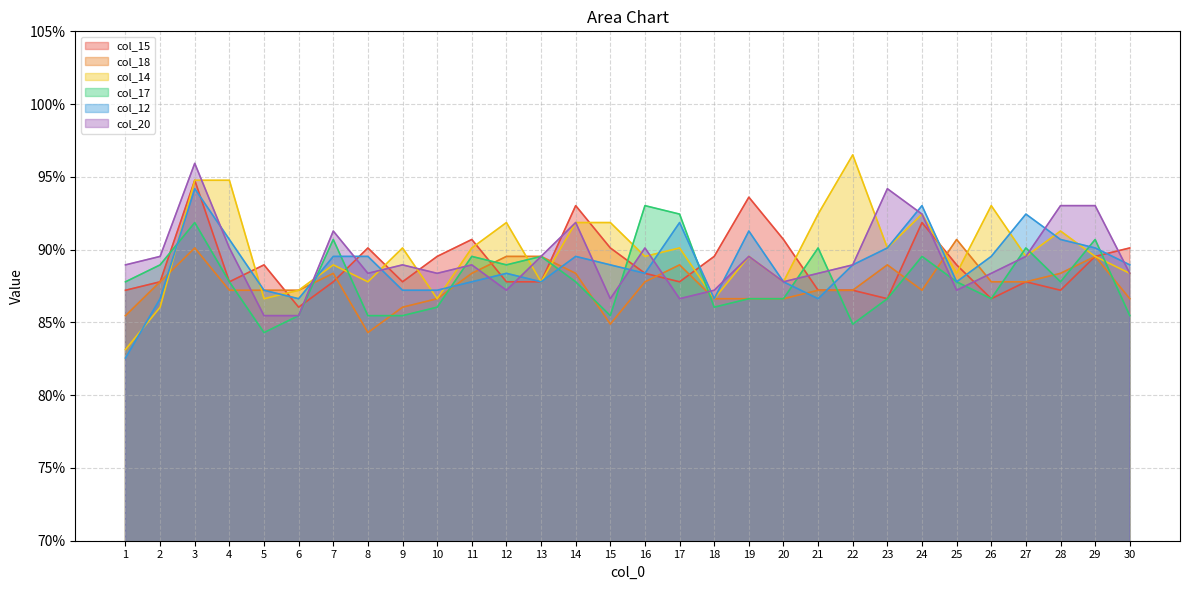

At how many categories does at least one series exceed 0?

30